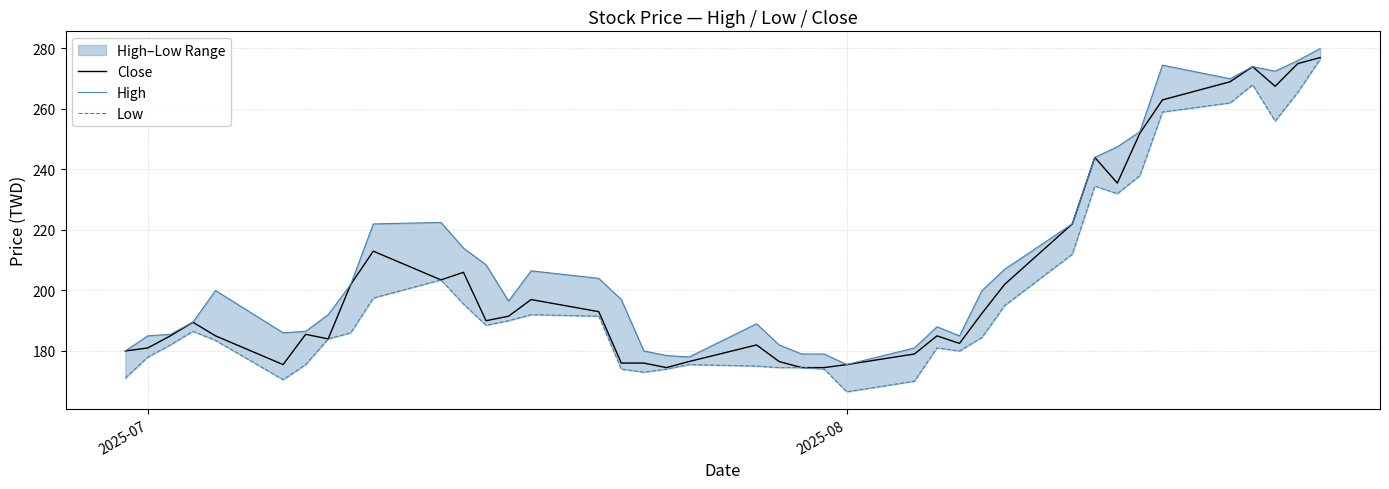

The value of Close at 2025-08 is 304.8. True or false?

False